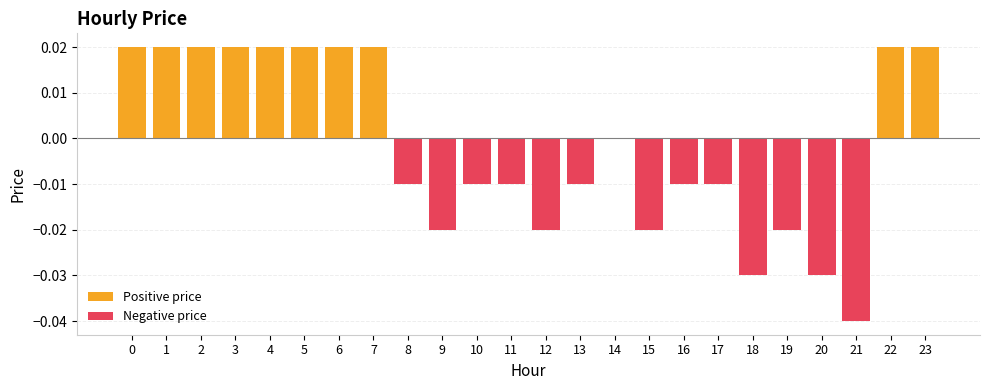

How many bars are there in total?

48